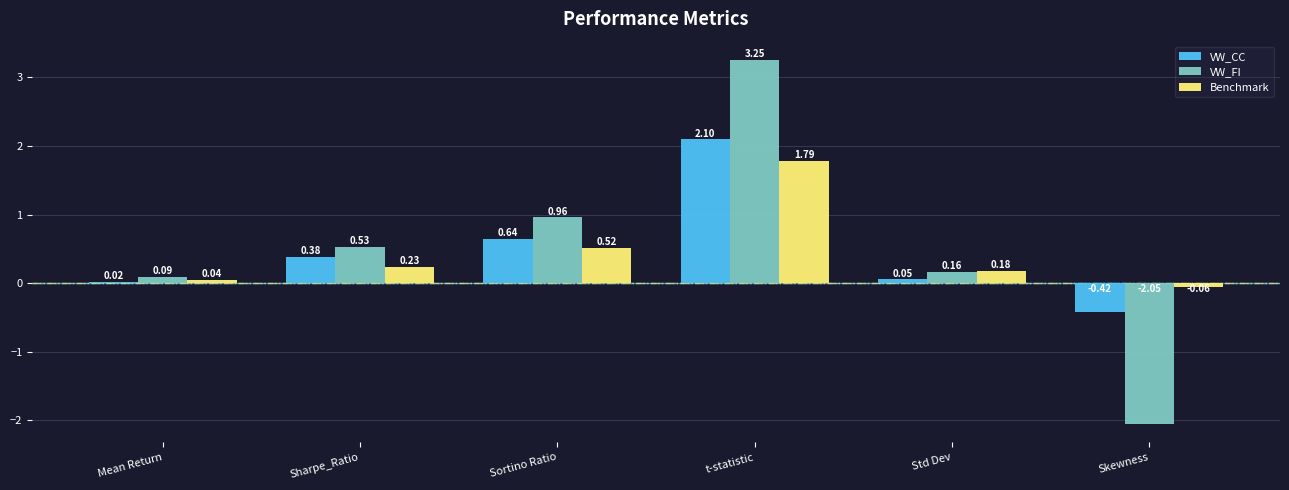

What is the difference between the maximum and minimum values in the VW_FI series?

5.3